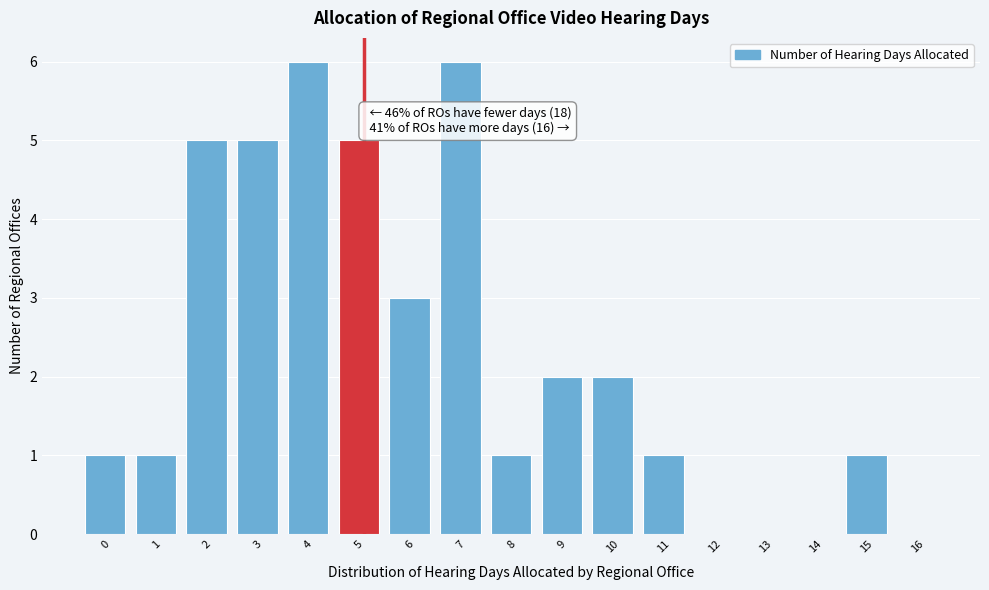

Reading left to right, extract all data points from this chart.

0=1	1=1	2=5	3=5	4=6	5=5	6=3	7=6	8=1	9=2	10=2	11=1	12=0	13=0	14=0	15=1	16=0